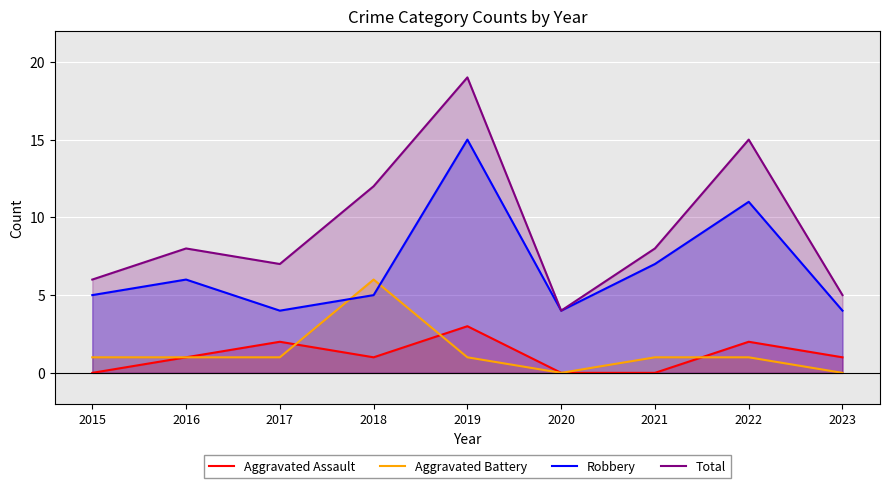

What is the greatest value displayed?

19